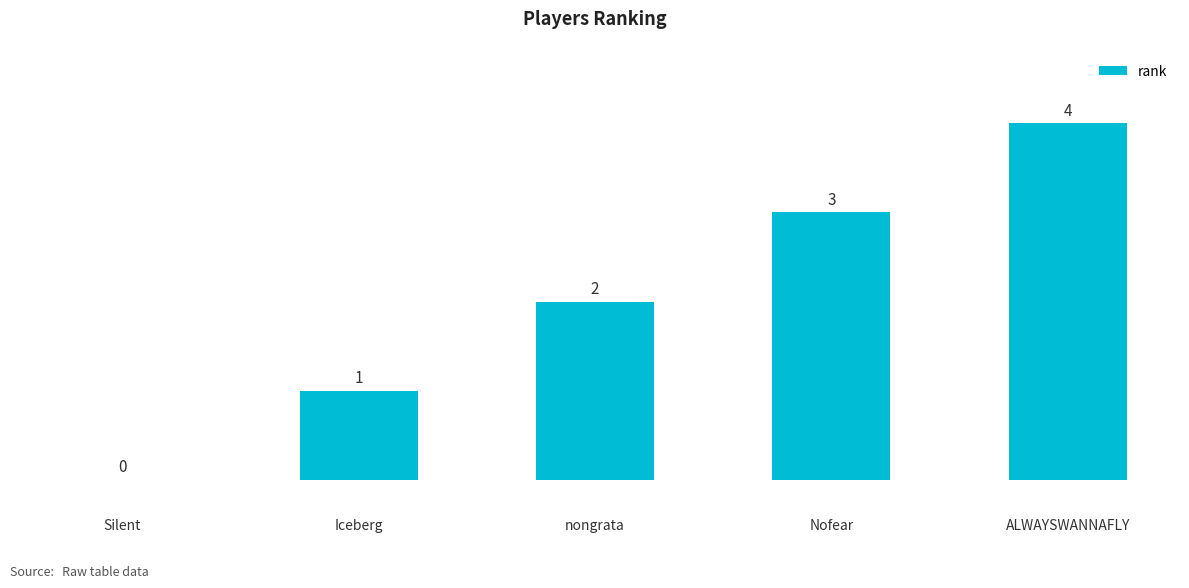

True or false: the data shows 2 at nongrata.

True